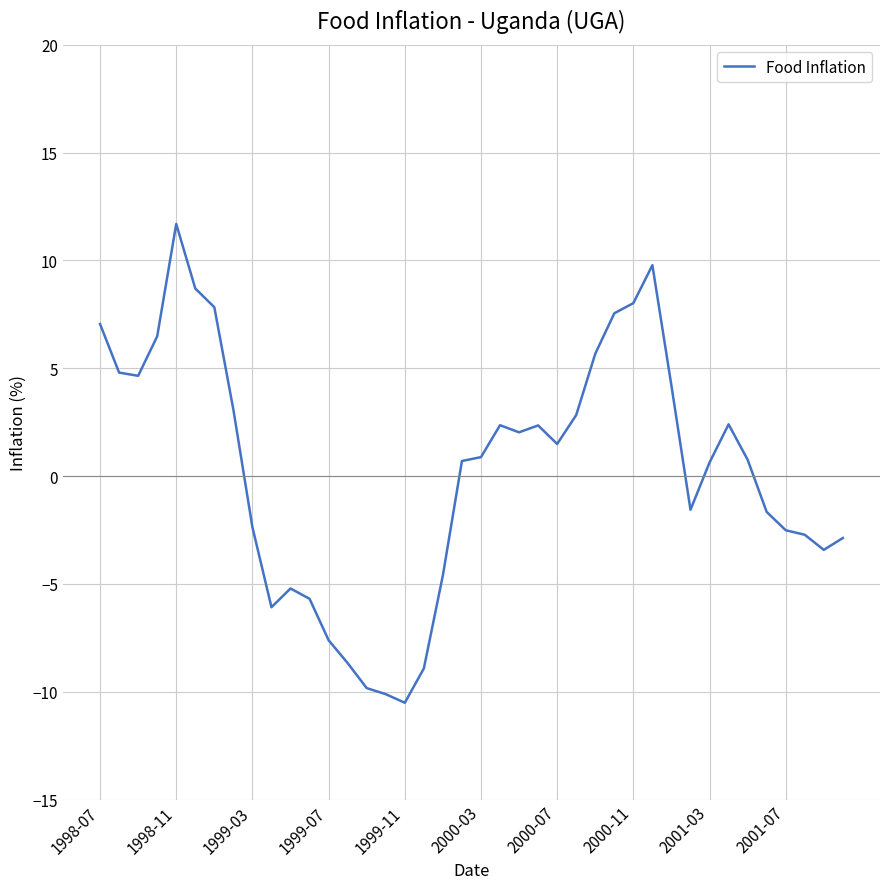

What is the minimum value shown in the chart?

-10.5